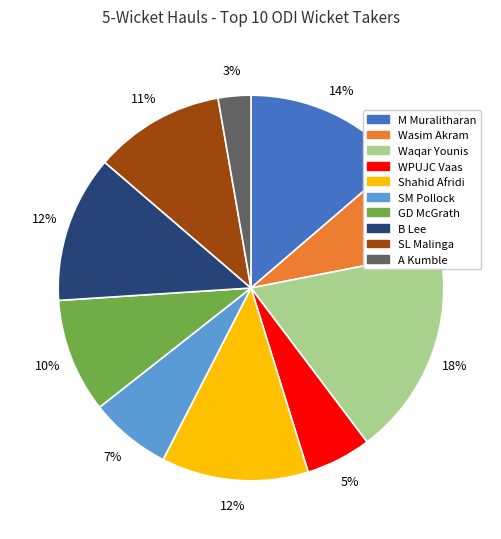

How many slices are in this pie chart?

10